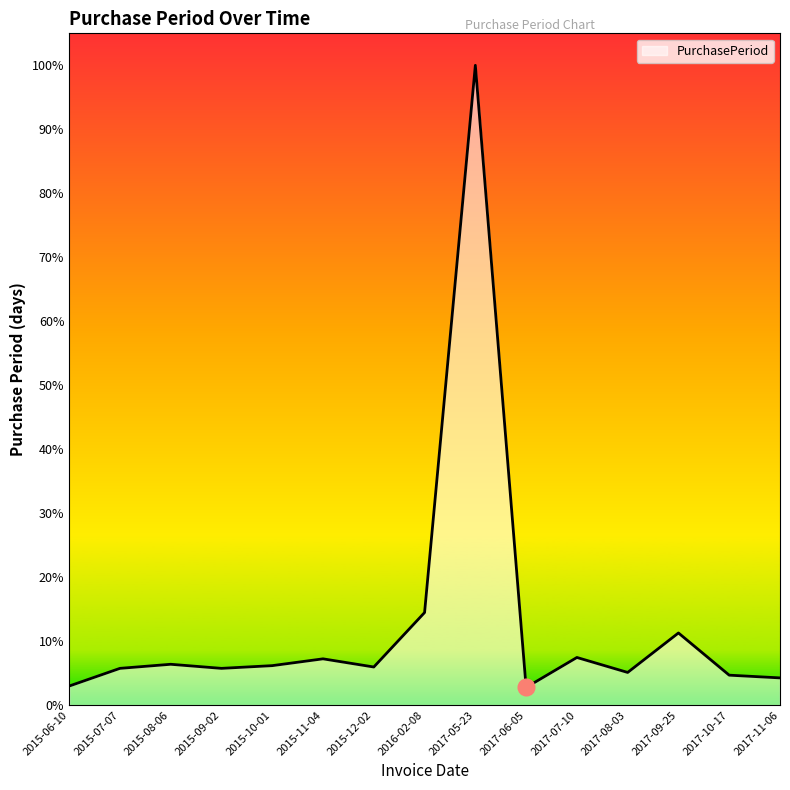

Reading right to left, extract all data points from this chart.

2017-11-06=20	2017-10-17=22	2017-09-25=53	2017-08-03=24	2017-07-10=35	2017-06-05=13	2017-05-23=470	2016-02-08=68	2015-12-02=28	2015-11-04=34	2015-10-01=29	2015-09-02=27	2015-08-06=30	2015-07-07=27	2015-06-10=14